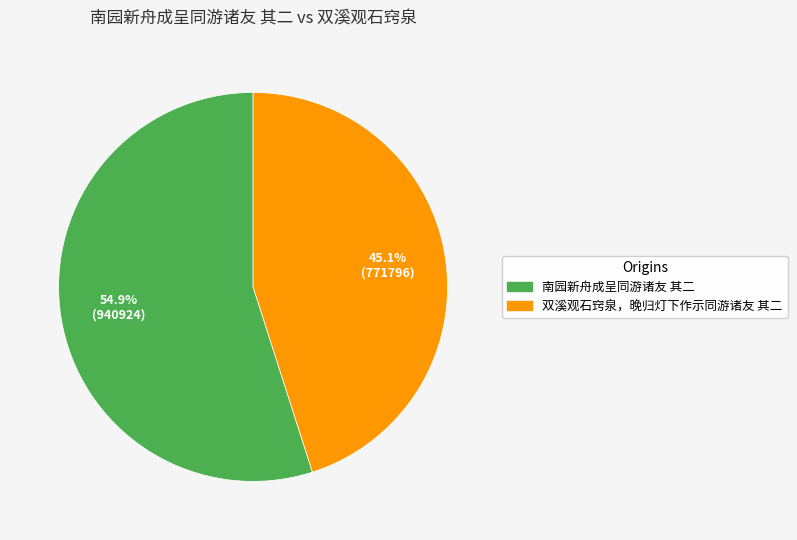

What portion of the pie excludes 双溪观石窍泉，晚归灯下作示同游诸友 其二?

54.9%